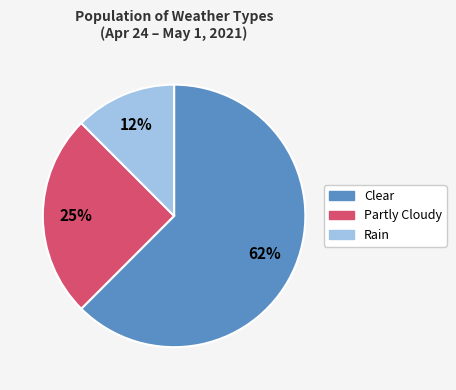

Is there any slice that represents more than half of the pie?

Yes